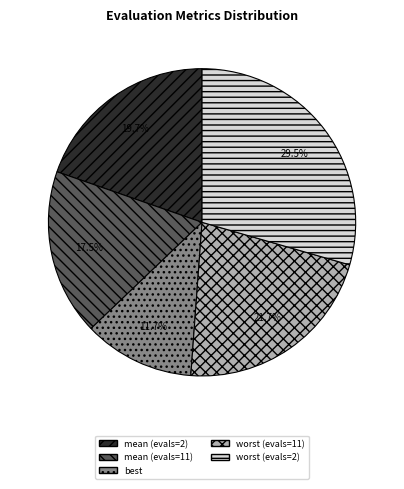

To the nearest percent, what is the combined percentage of mean (evals=2) and worst (evals=11)?

41%